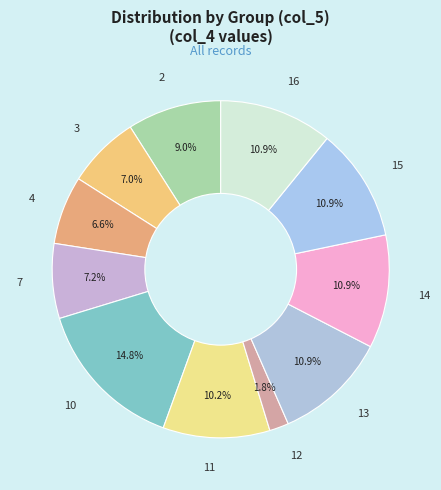

Is 16 the majority of the pie?

No